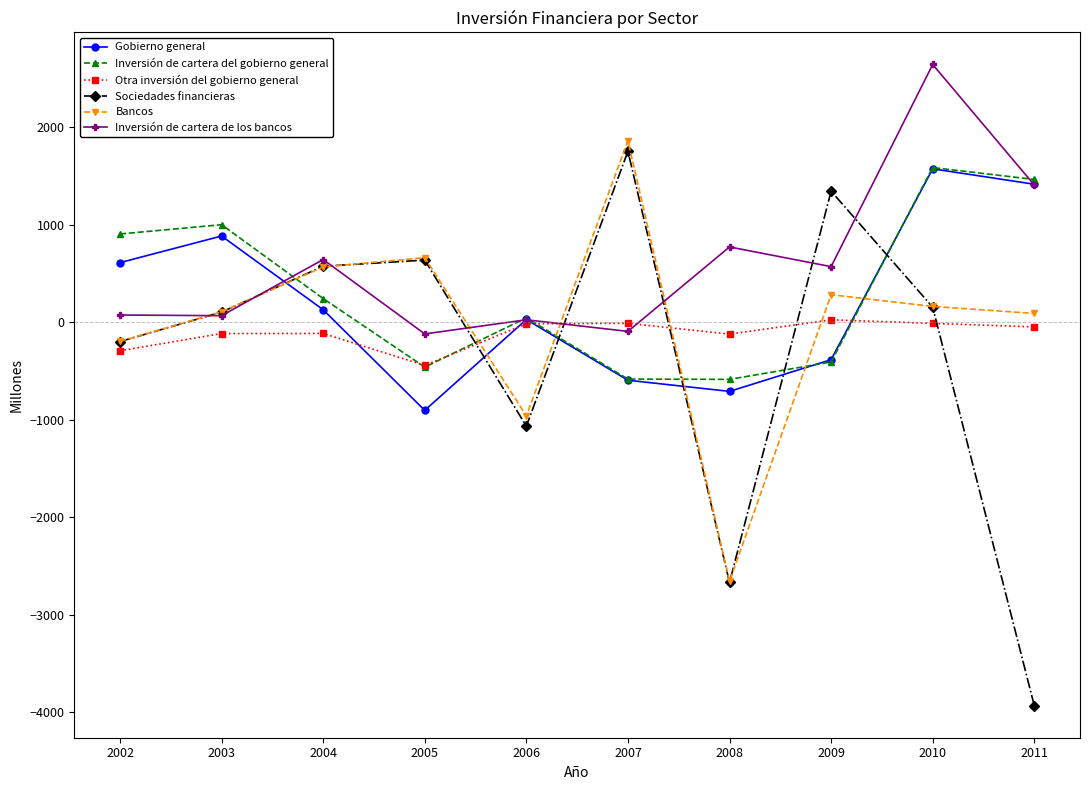

What is the total value across all series at 2010?

6100